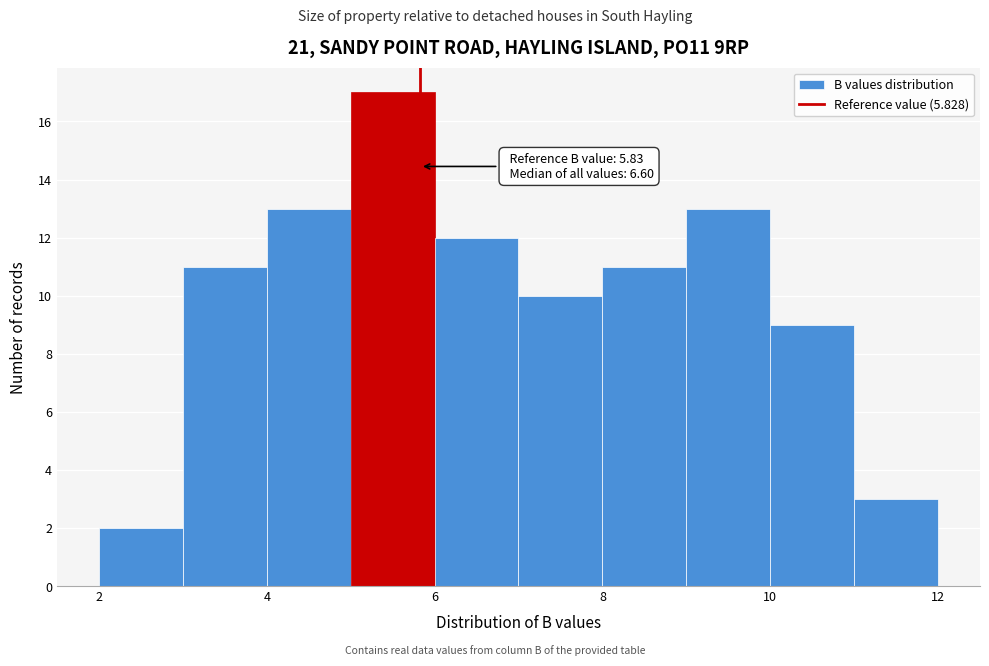

Which range on the x-axis has the tallest bar?

5 to 6